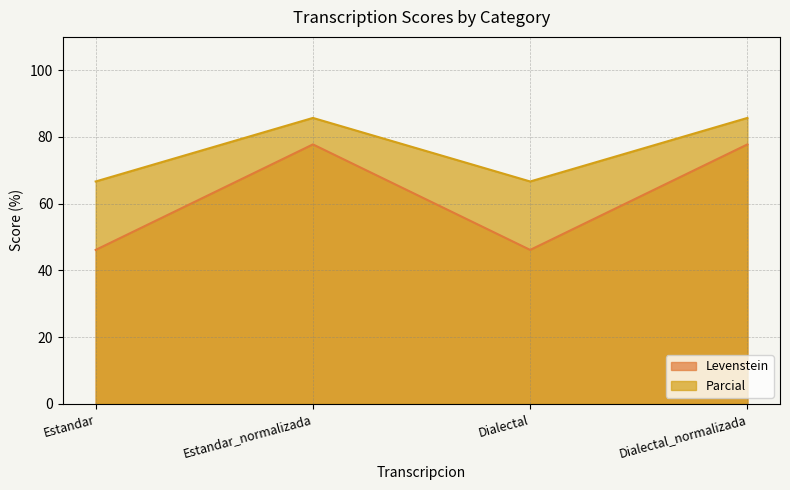

Does the chart display data point markers on the line(s)?

No